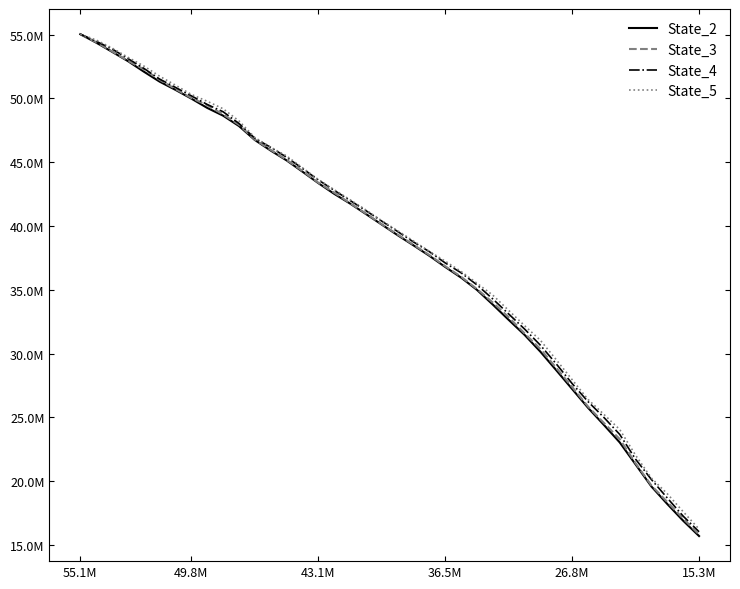

What is the maximum value for State_3?

55038854.3